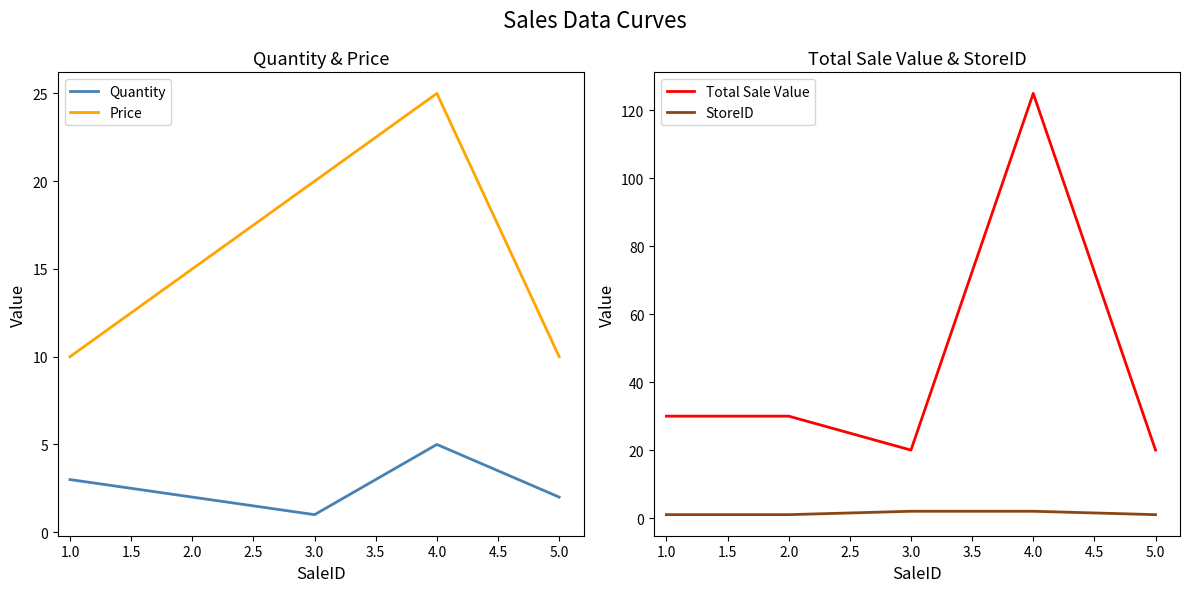

Is this an area chart (filled region under the line)?

No